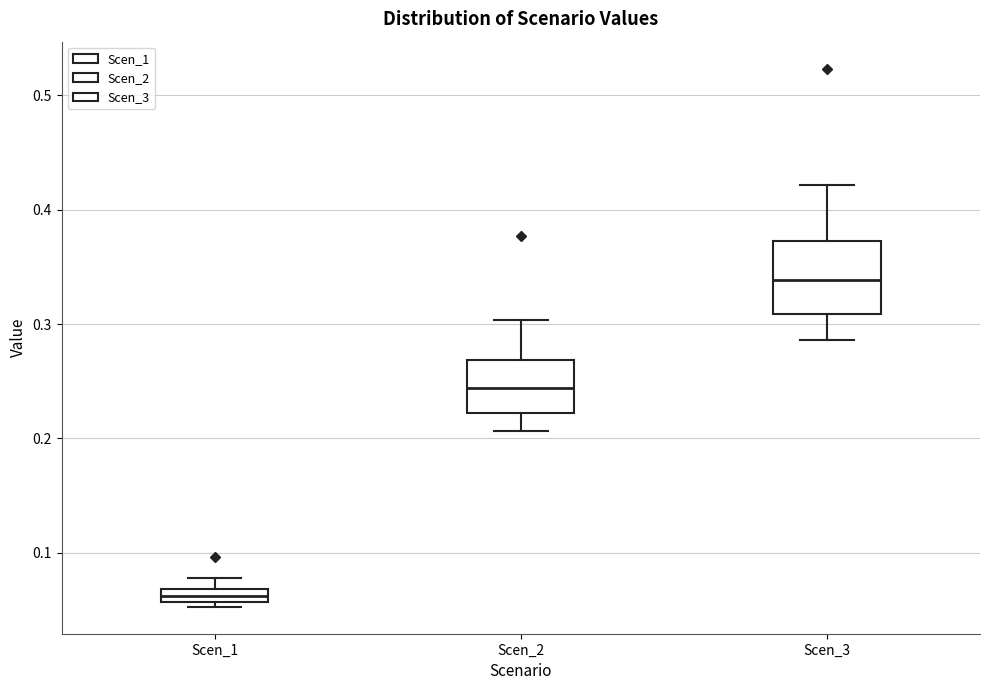

Comparing the boxes themselves (not the whiskers), which one is the tallest?

Scen_3